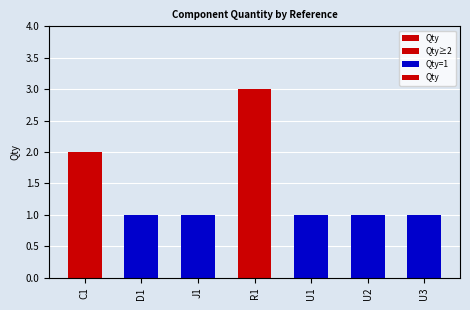

What position from the left is R1?

4